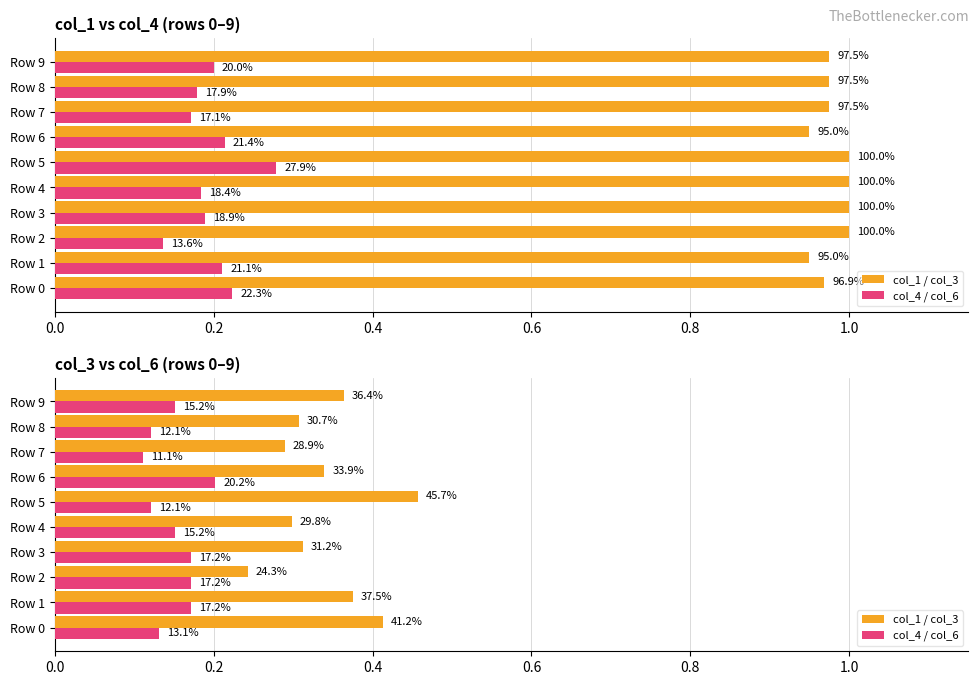

Are the bars horizontal?

Yes